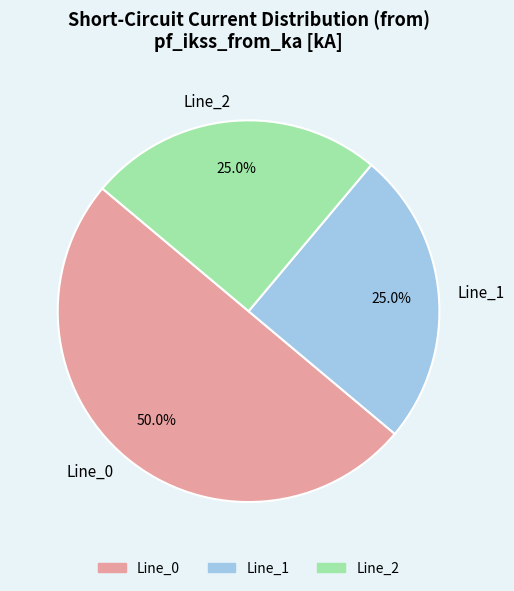

Is it true that Line_1 is 35% of the pie?

False